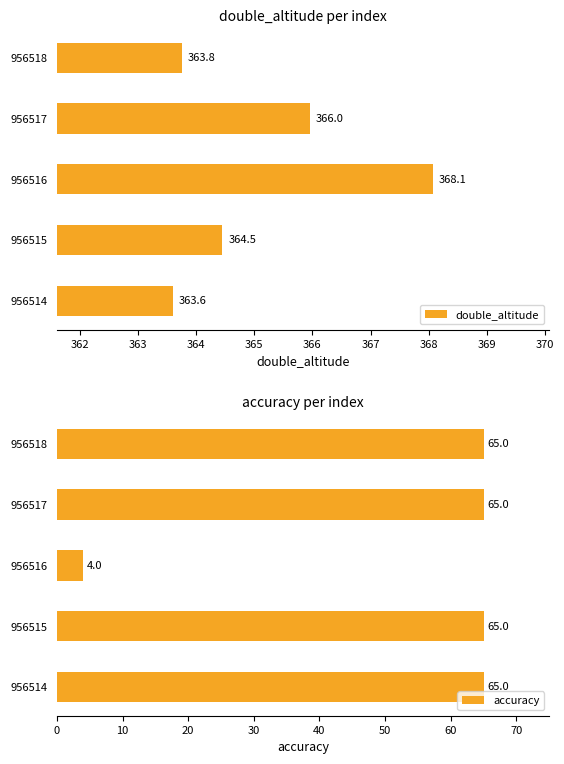

Is it true that accuracy equals 94.3 at 956517?

False